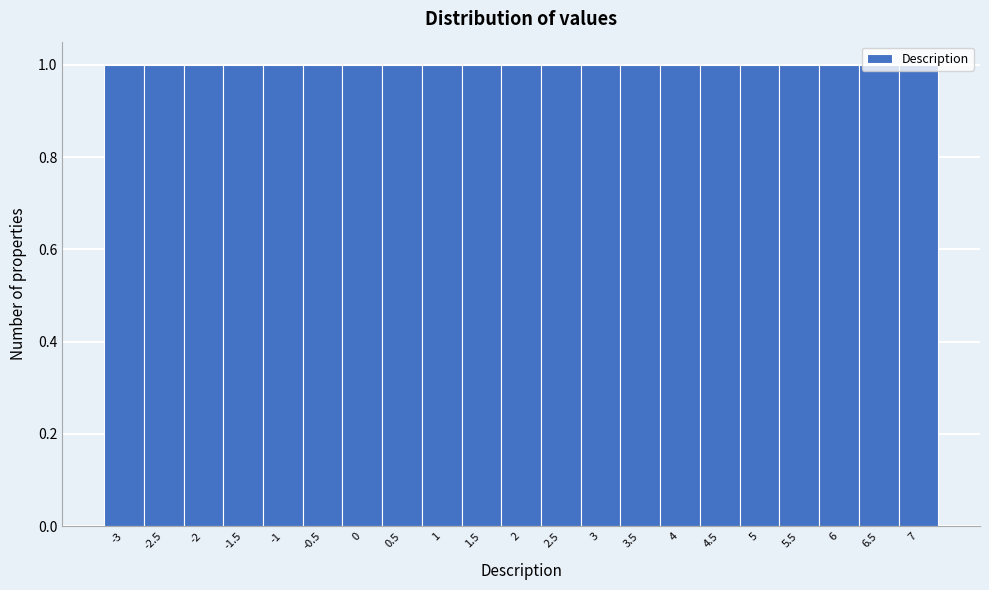

Reading left to right, list every bar in this chart as the range it spans on the x-axis followed by its height. The values are not printed on the chart, so give them approximately, as read against the axis.

-3.25 to -2.75: 1
-2.75 to -2.25: 1
-2.25 to -1.75: 1
-1.75 to -1.25: 1
-1.25 to -0.75: 1
-0.75 to -0.25: 1
-0.25 to 0.25: 1
0.25 to 0.75: 1
0.75 to 1.25: 1
1.25 to 1.75: 1
1.75 to 2.25: 1
2.25 to 2.75: 1
2.75 to 3.25: 1
3.25 to 3.75: 1
3.75 to 4.25: 1
4.25 to 4.75: 1
4.75 to 5.25: 1
5.25 to 5.75: 1
5.75 to 6.25: 1
6.25 to 6.75: 1
6.75 to 7.25: 1